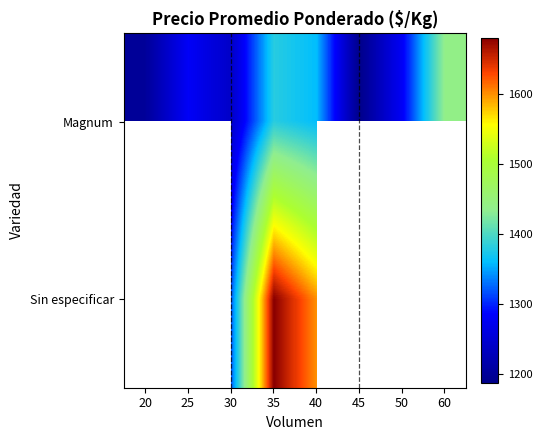

What is the approximate value of Magnum at 20?

1200.0